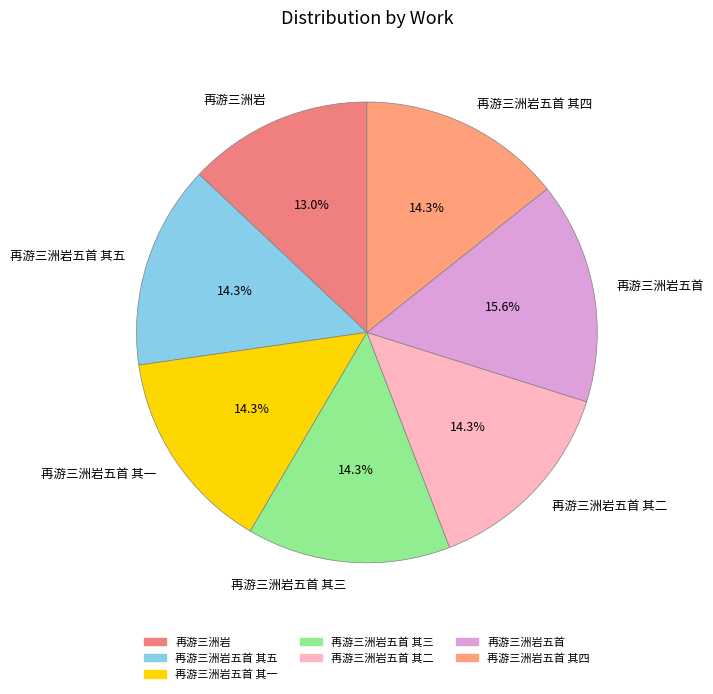

Is it true that 再游三洲岩五首 其五 is 14% of the pie?

True